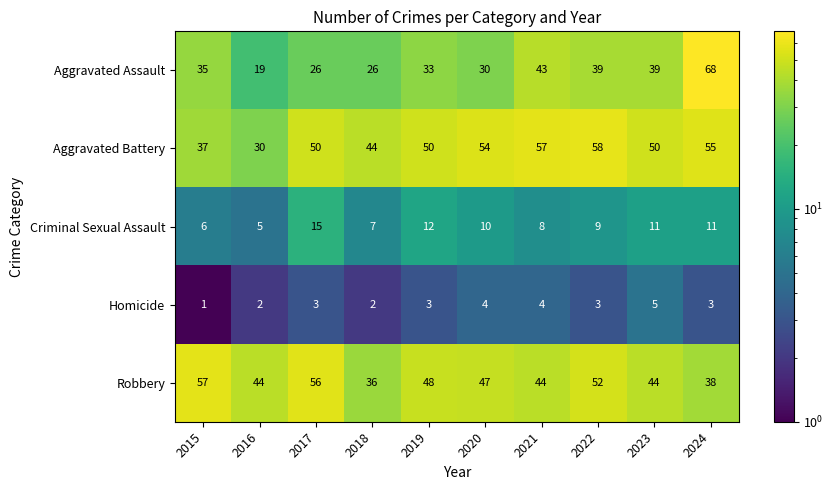

What is the total value across all series at 2023?

149